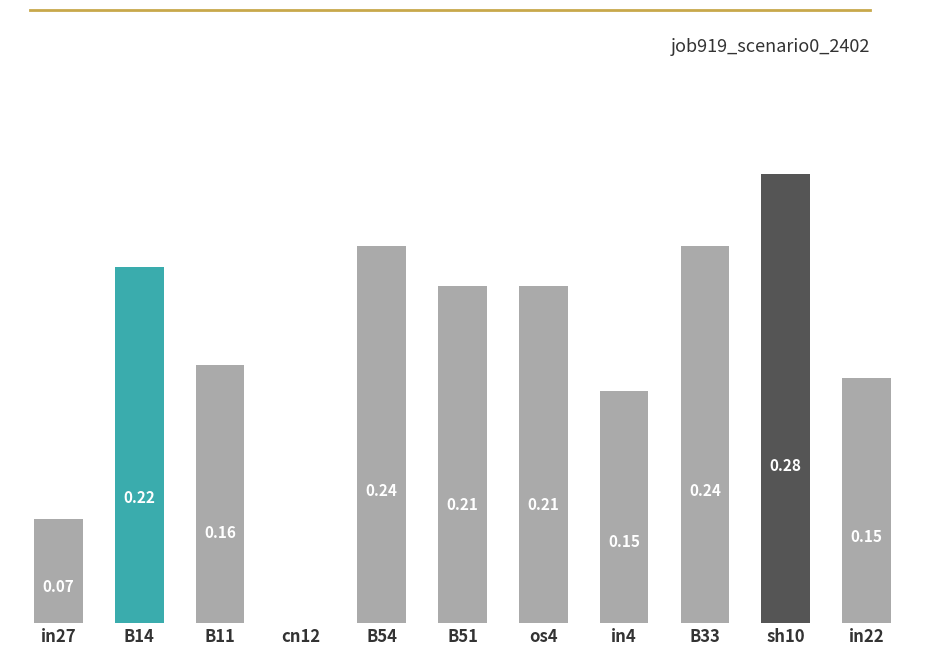

Which has a higher value, sh10 or in27?

sh10